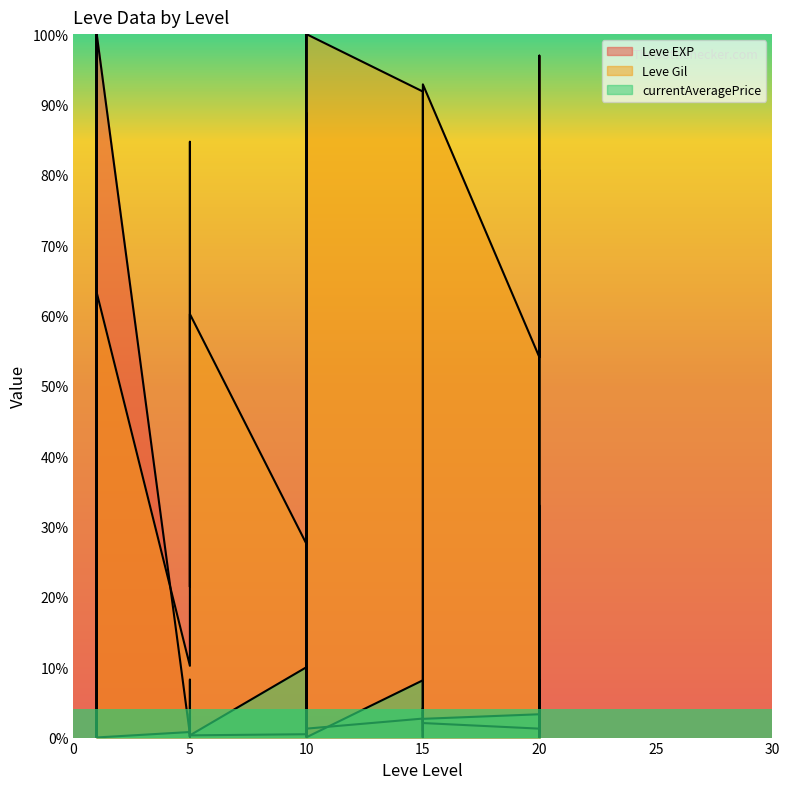

At which category does Leve Gil reach its first local valley?

1